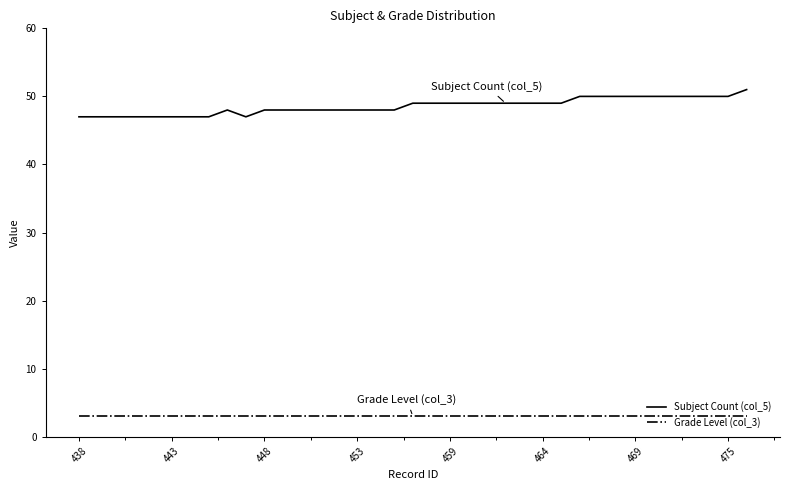

List the series in order of their peak value, lowest first.

Grade Level (col_3), Subject Count (col_5)